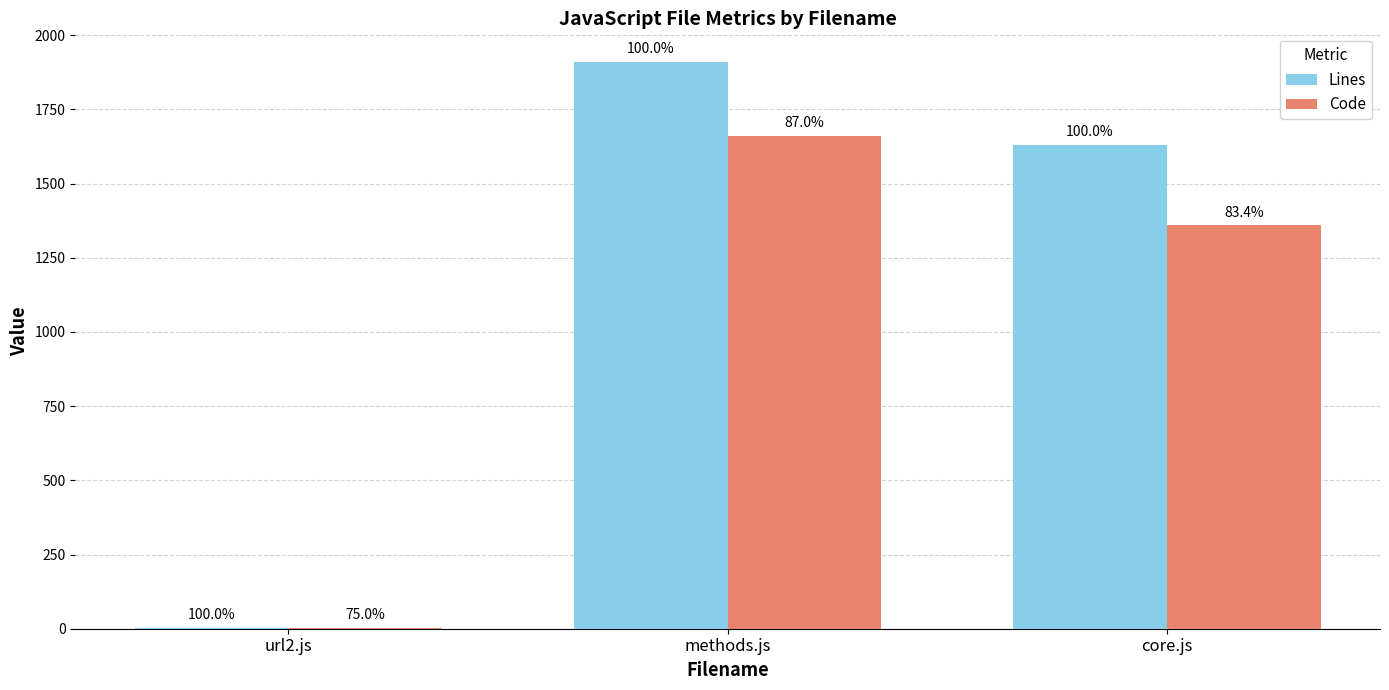

Rank the categories by Lines value from highest to lowest.

methods.js, core.js, url2.js